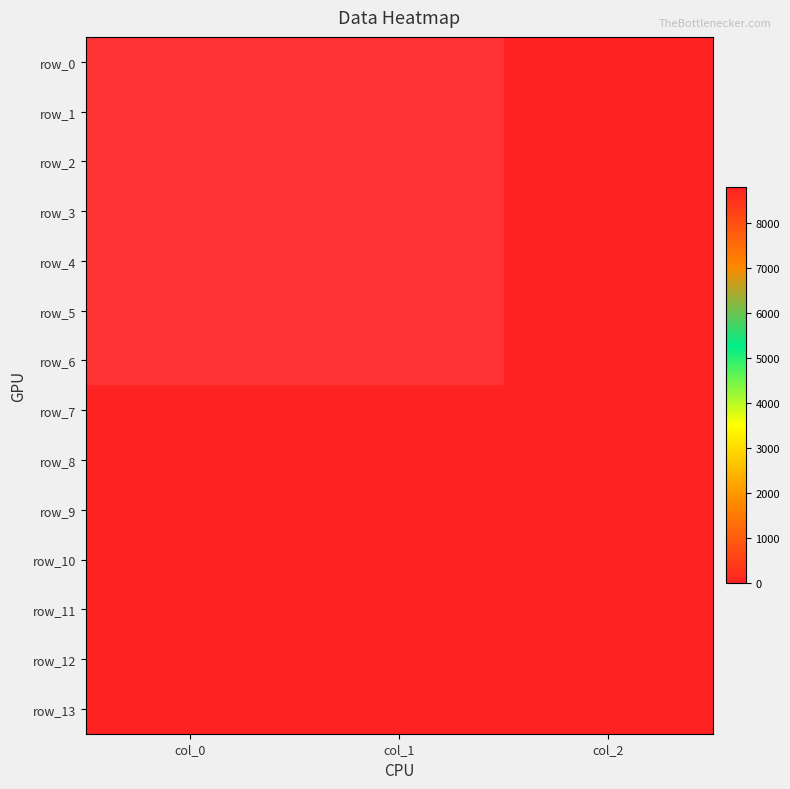

Between col_0 and col_2, which is larger?

col_2